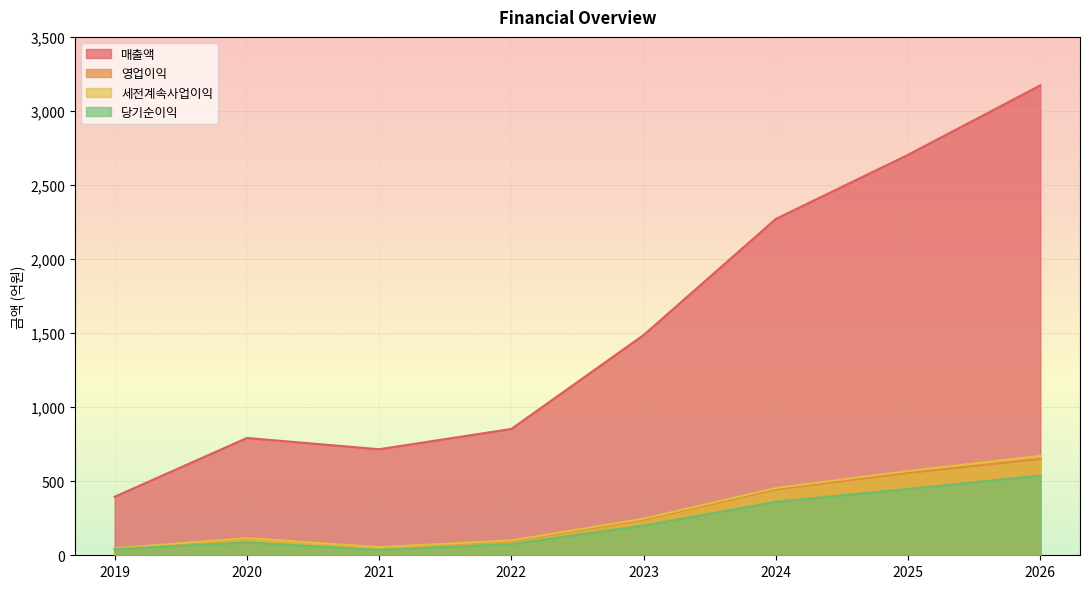

Which series changed the most between 2022 and 2026?

매출액